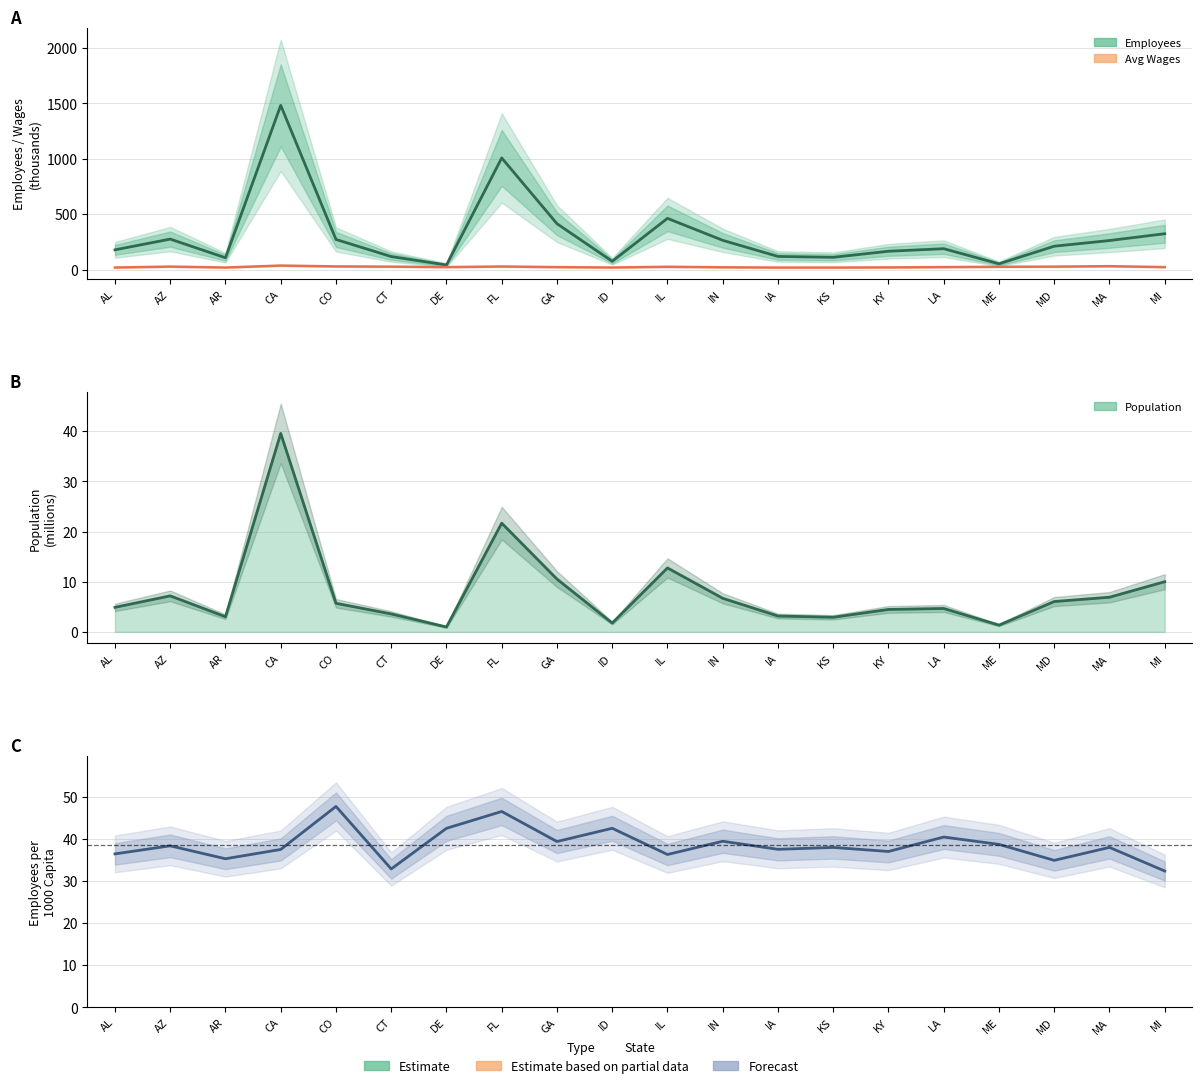

What is the highest value of the Employees per 1000 Capita series?

47.7